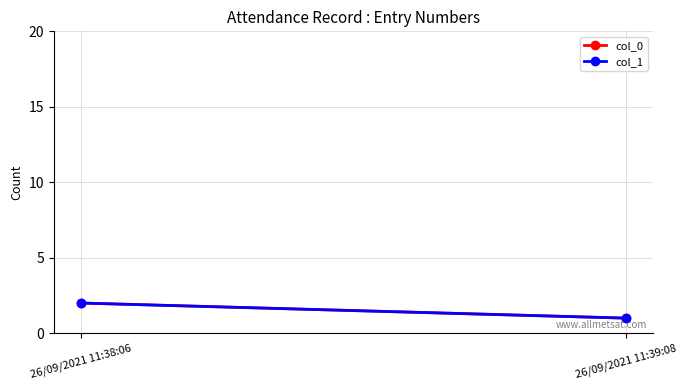

Which series has the widest spread of values?

col_0